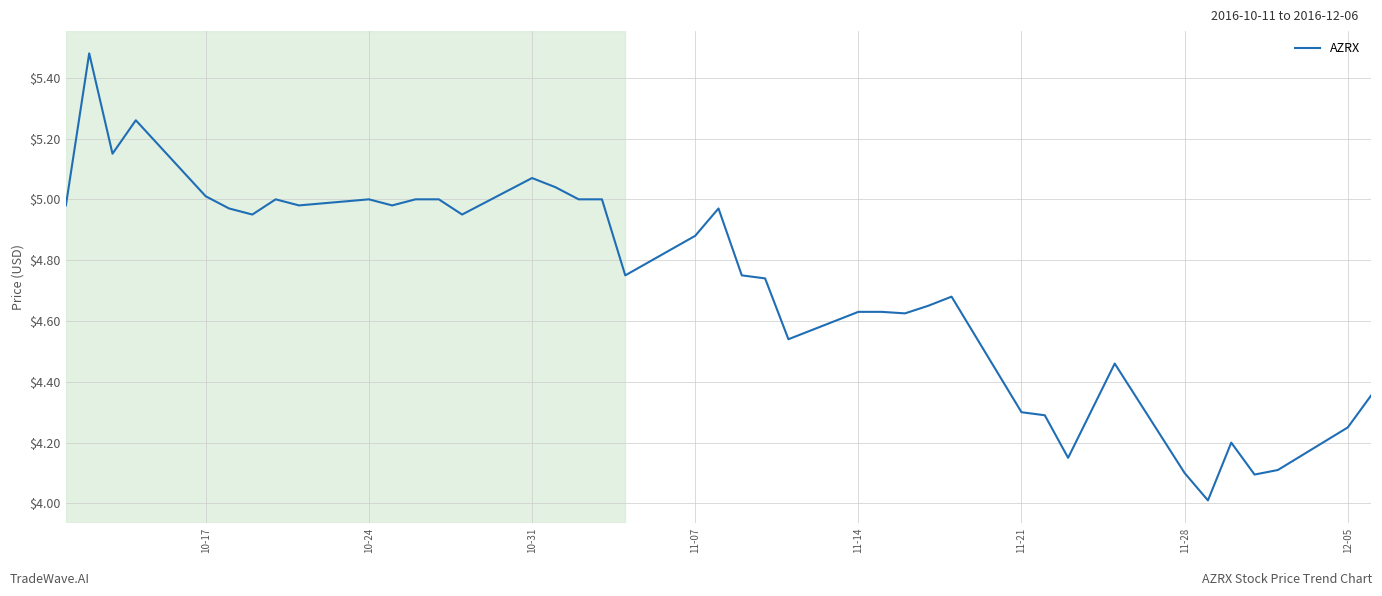

What is the minimum value shown in the chart?

4.0